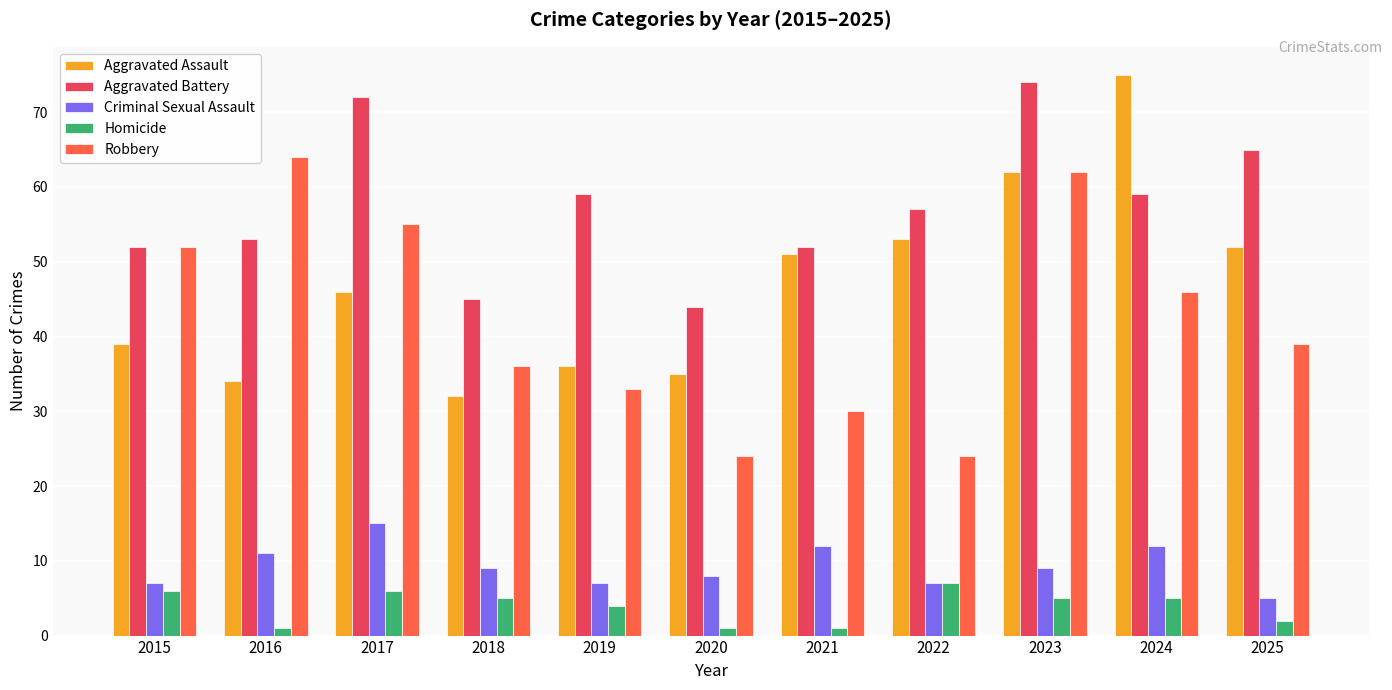

What is the difference between the Robbery values at 2015 and 2019?

19